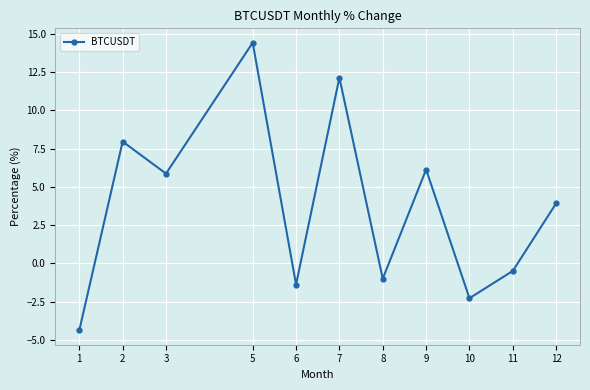

Is this an area chart (filled region under the line)?

No